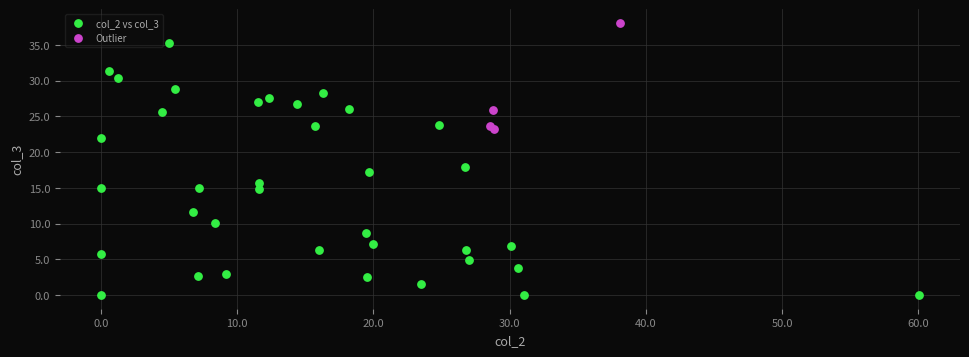

What are all the series names shown in the legend?

col_2 vs col_3, Outlier